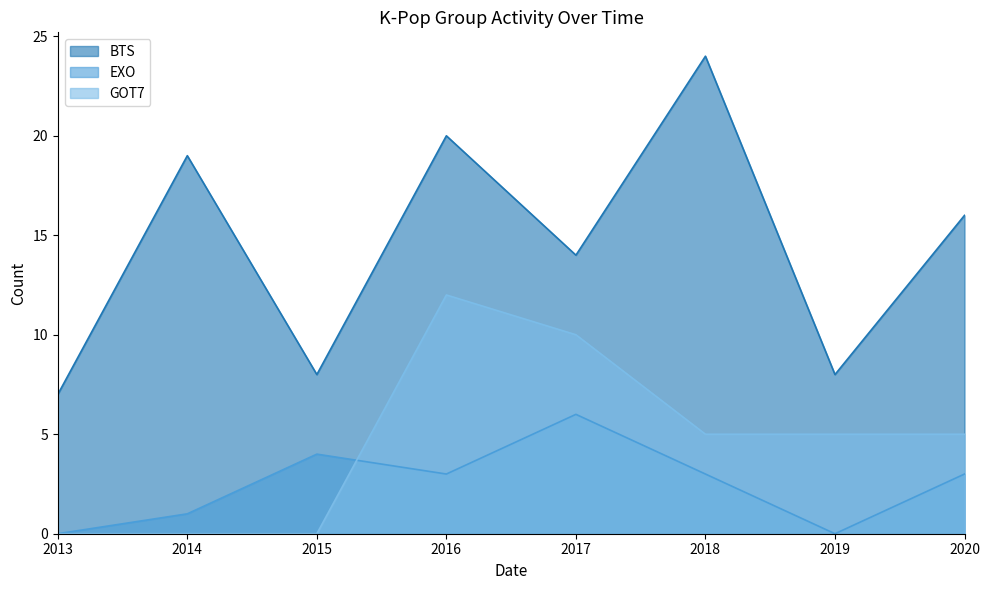

Reading left to right, extract all data points from this chart.

BTS: 2013=7	2014=19	2015=8	2016=20	2017=14	2018=24	2019=8	2020=16
EXO: 2013=0	2014=1	2015=4	2016=3	2017=6	2018=3	2019=0	2020=3
GOT7: 2013=0	2014=0	2015=0	2016=12	2017=10	2018=5	2019=5	2020=5